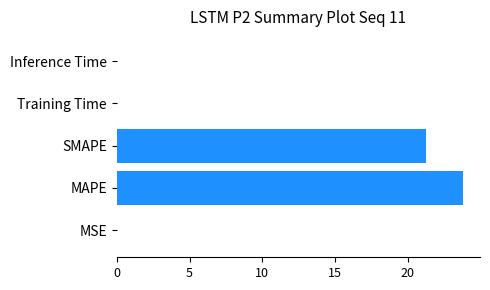

The chart shows a value of 21.2 at SMAPE. True or false?

True